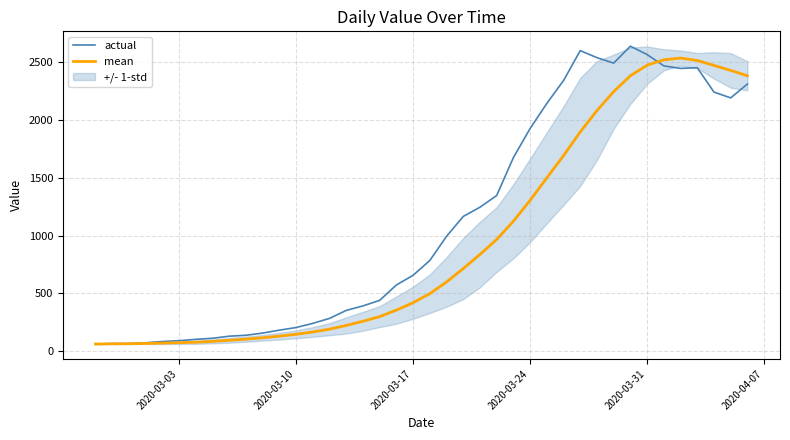

What is the maximum value for mean?

2535.6